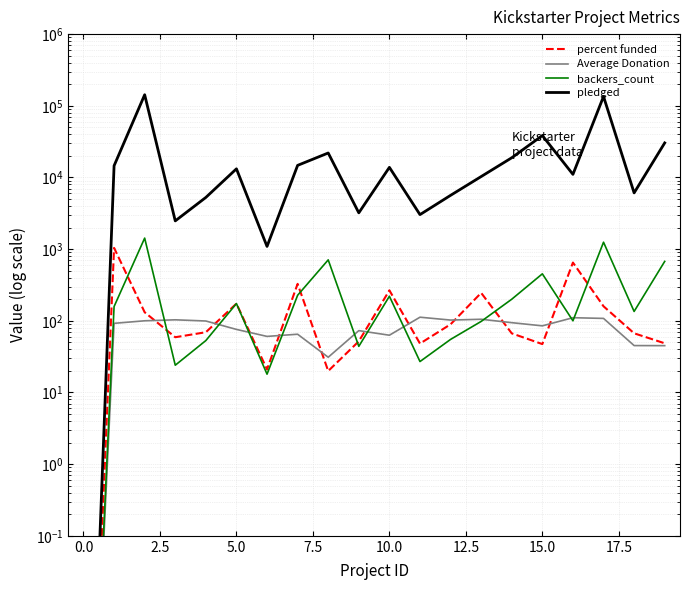

What is the label of the 1st point from the right?

19